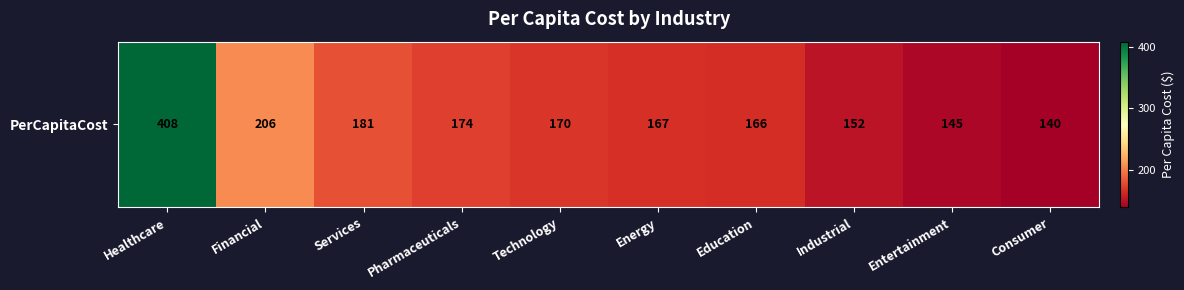

The value at Healthcare is 688. True or false?

False